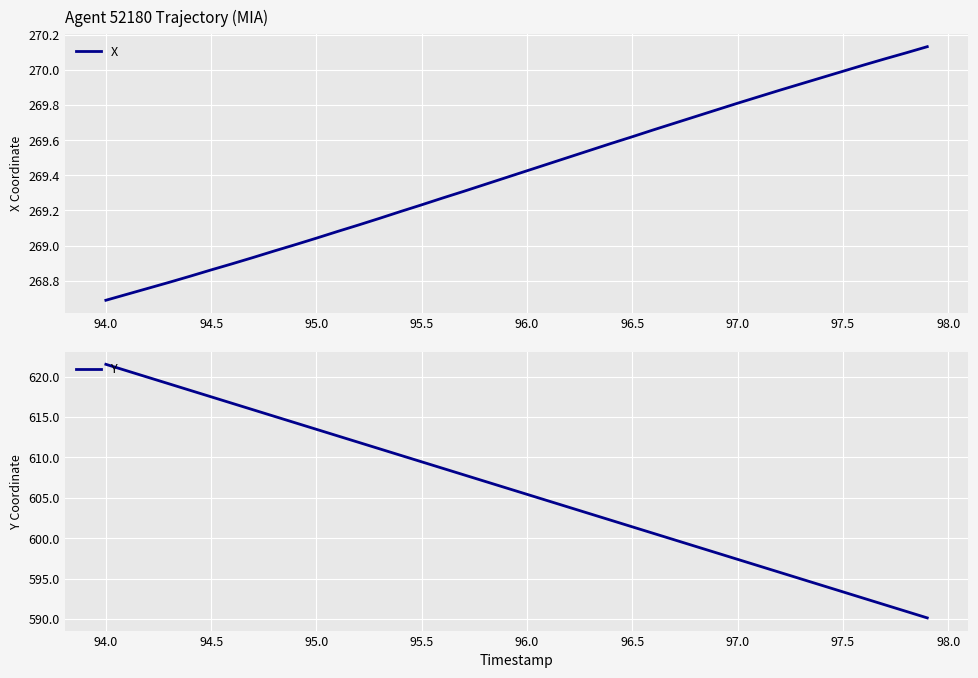

What is the highest value of the Y series?

621.5